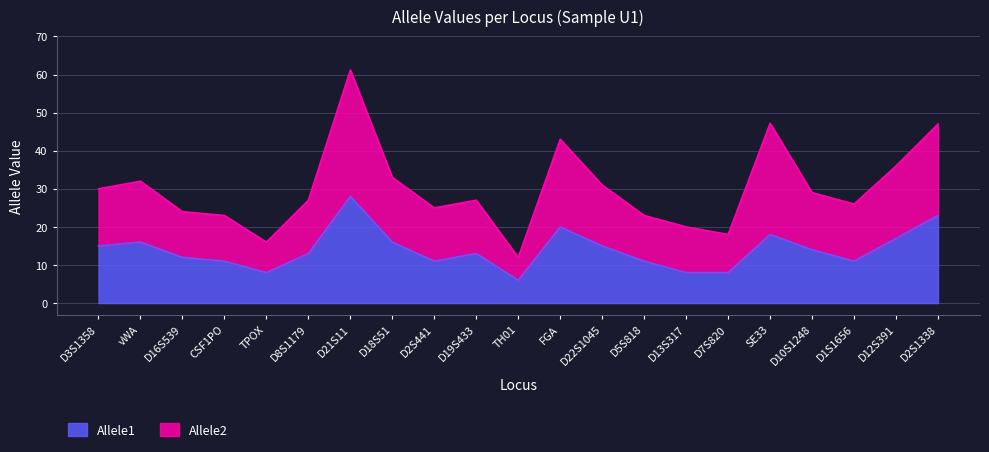

What is the minimum value for Allele1?

6.0